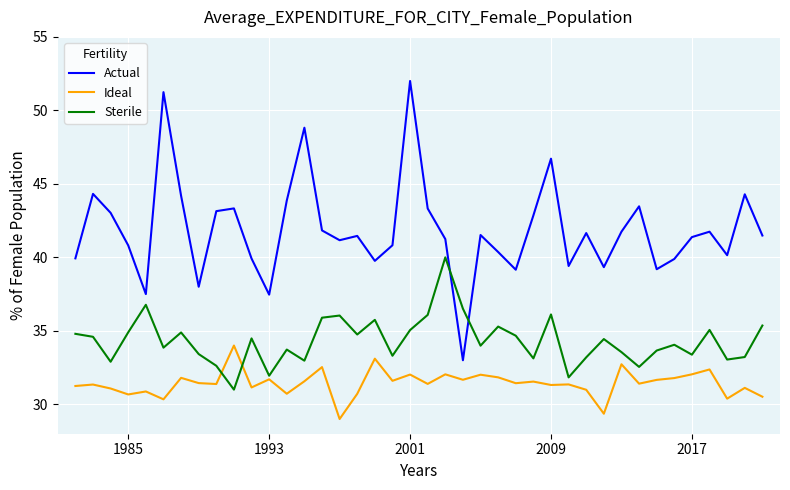

Which series has the largest total across all categories?

Actual